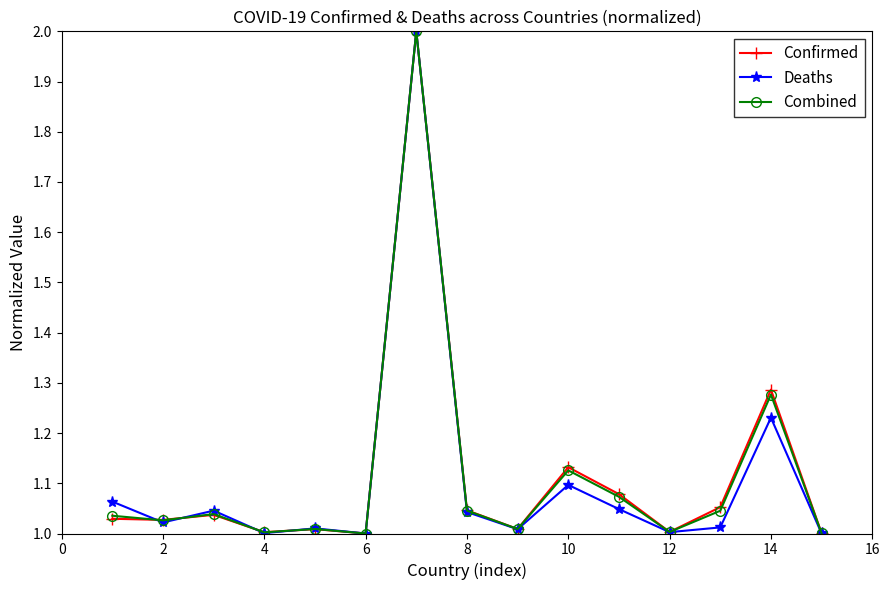

True or false: Deaths has more than 2 interior local peaks.

True